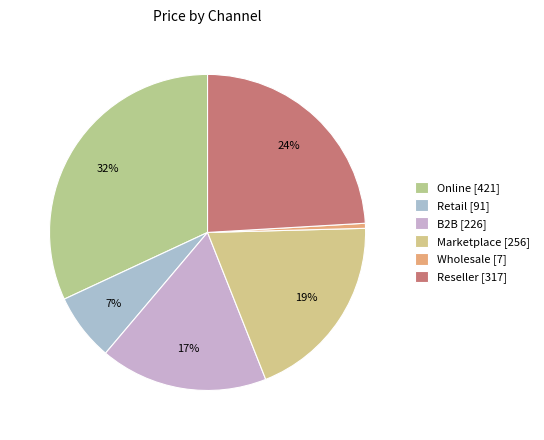

To the nearest percent, what portion does Wholesale represent?

1%